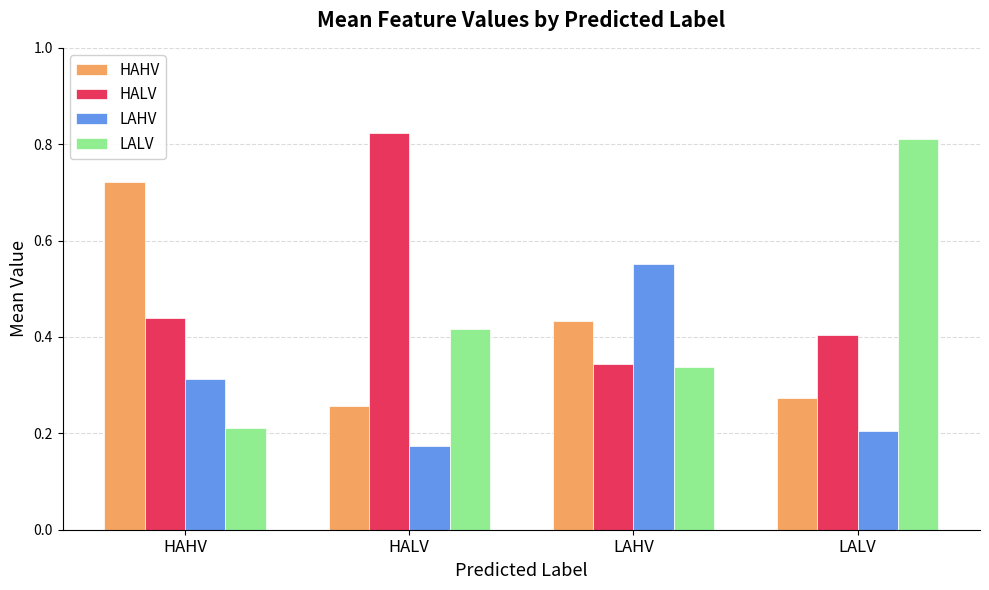

Which series changed the most between HALV and LAHV?

HALV